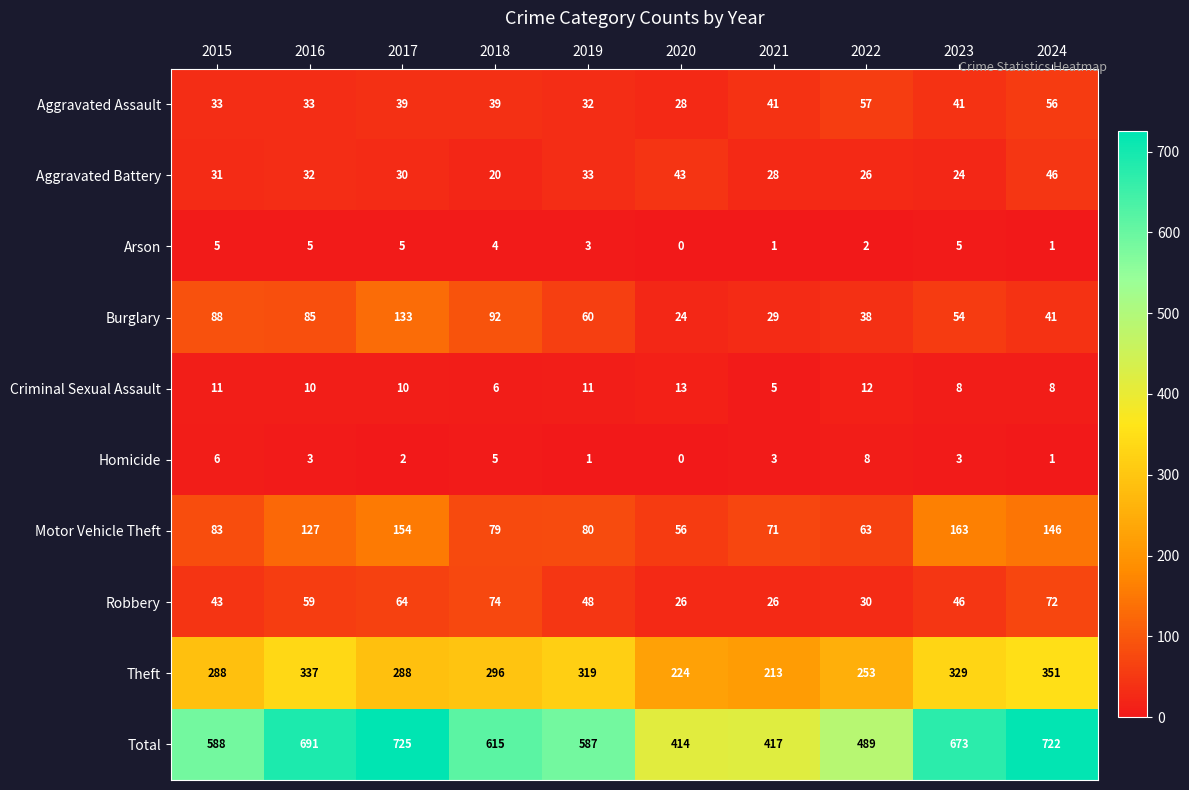

What is the difference between the maximum and second lowest values in the Total series?

308